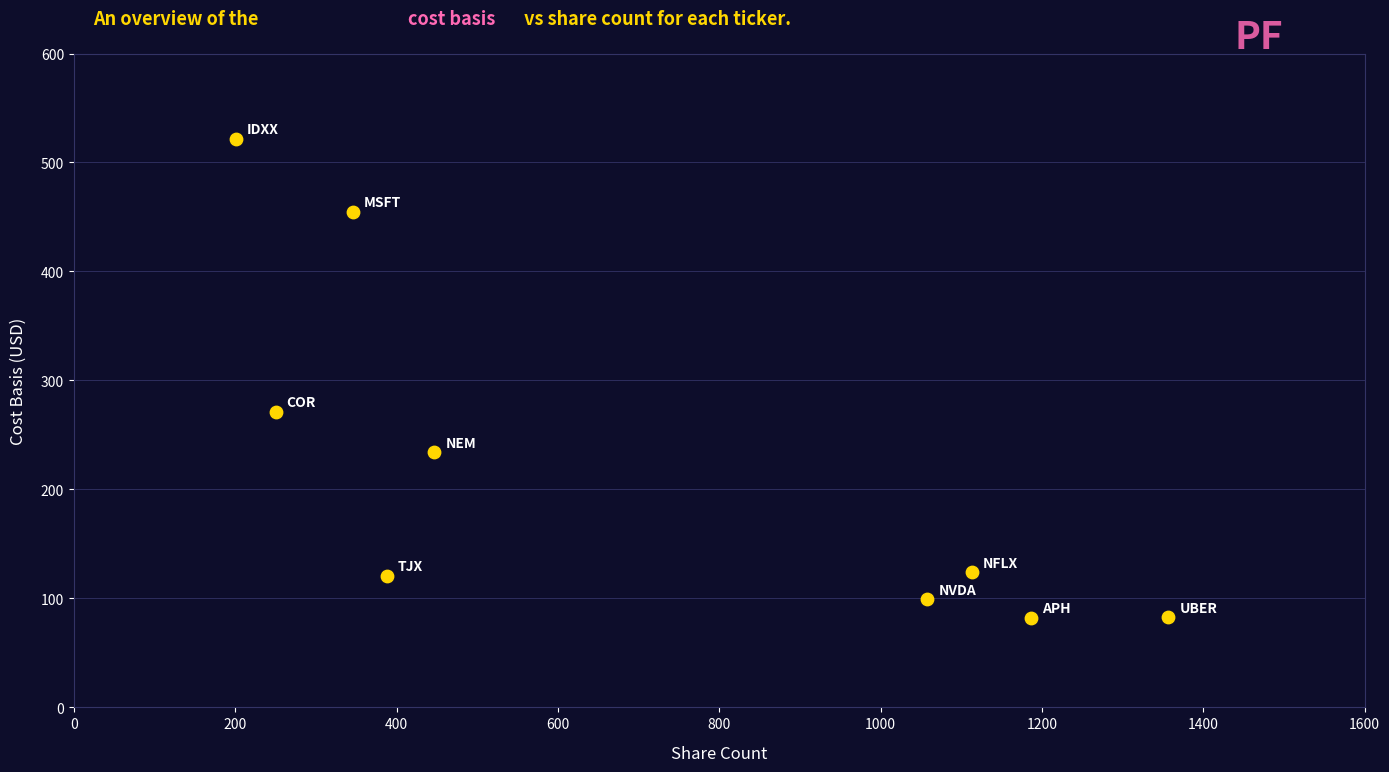

What Y value in the scatter plot is closest to 302?

271.0